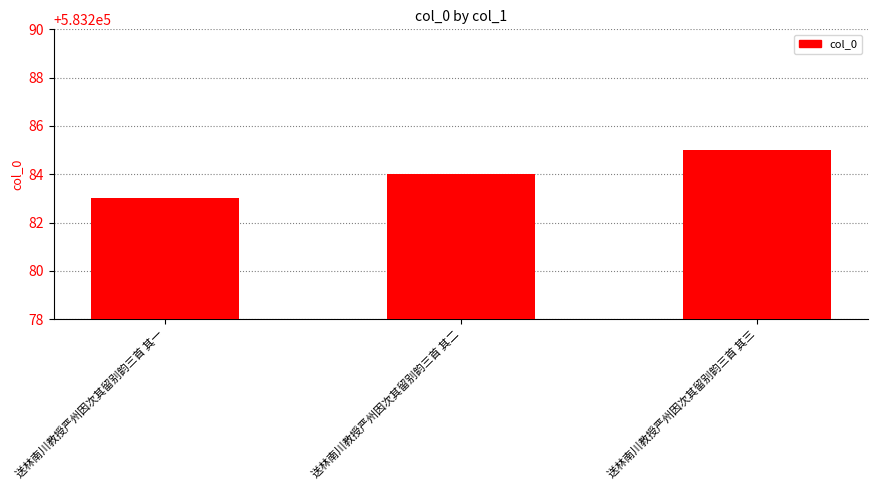

How many values are between 583283 and 583285?

3